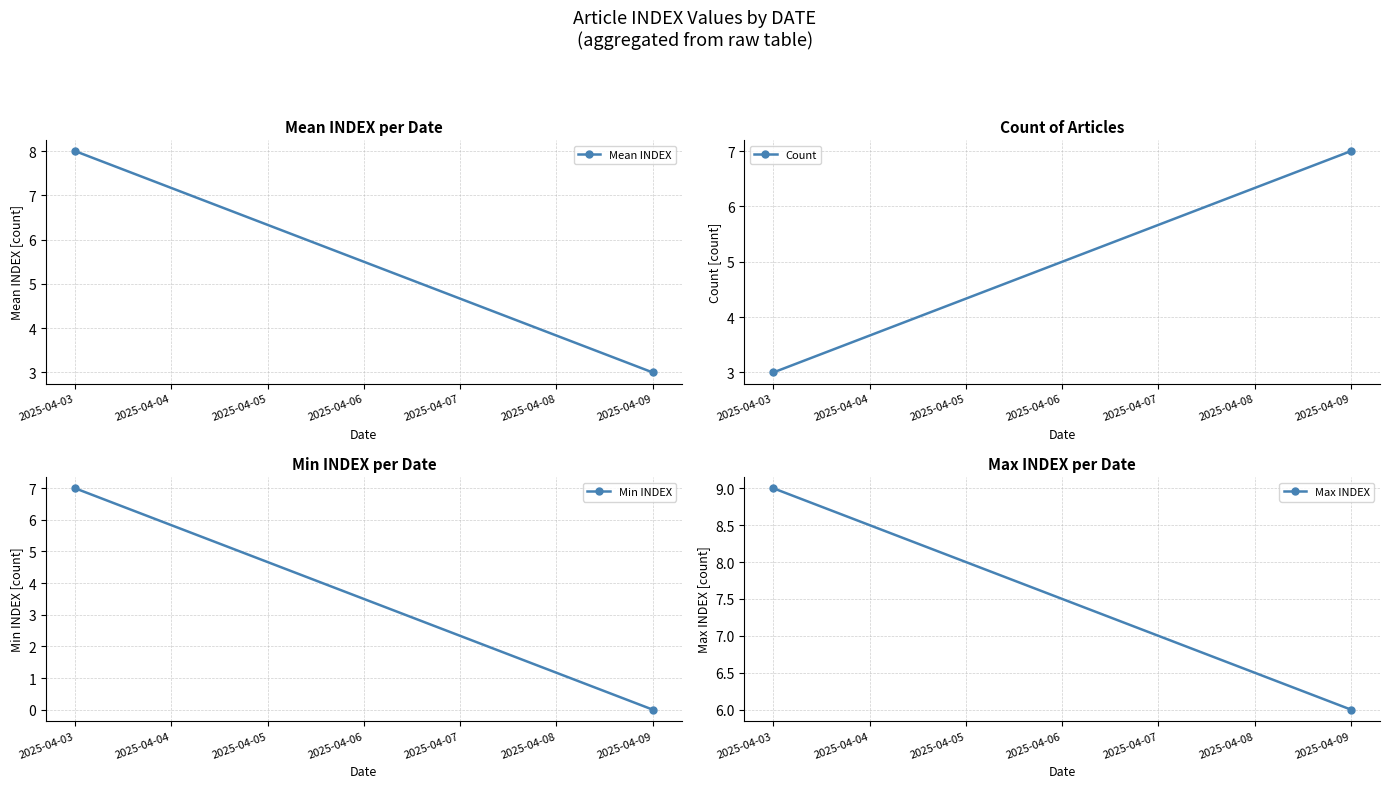

Which series changed the most between 2025-04-03 and 2025-04-09?

Min INDEX